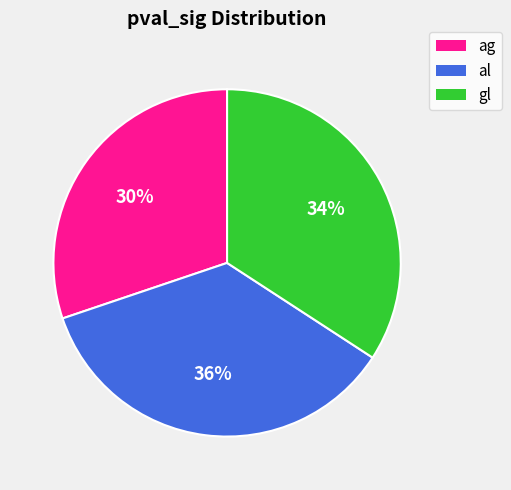

Does ag represent more than half of the total?

No